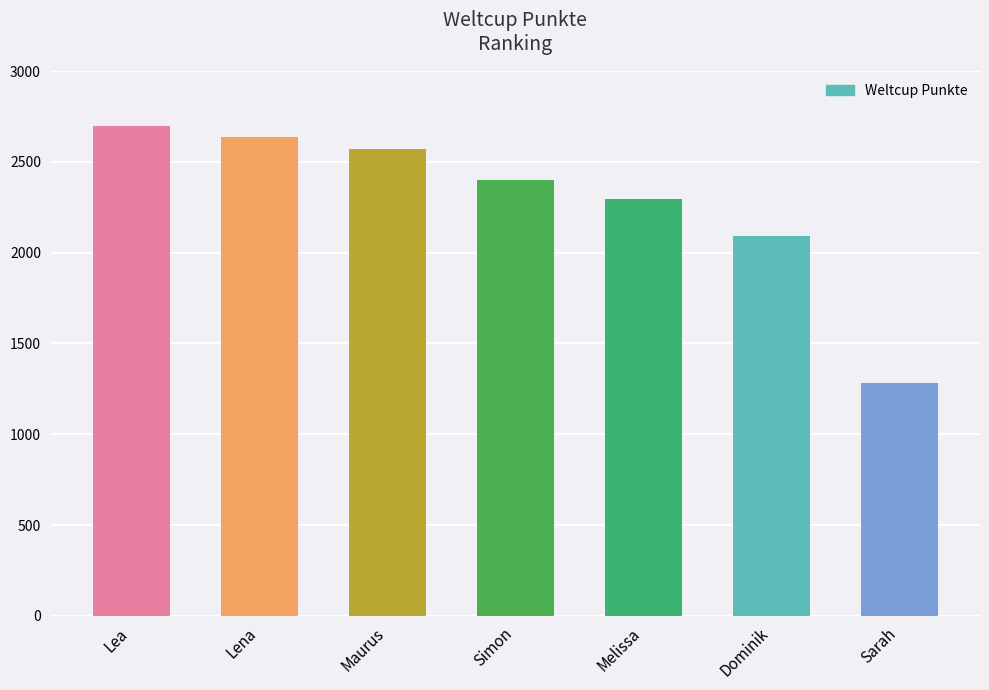

Count the number of categories in the chart.

7